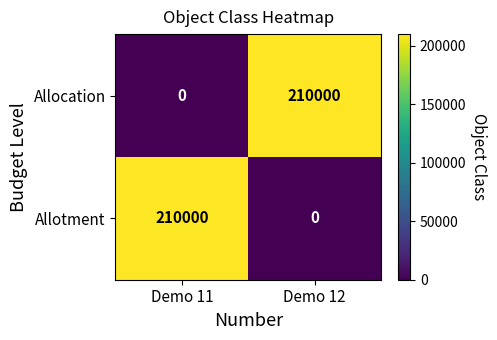

True or false: Allocation has a value of 120535 at Demo 12.

False